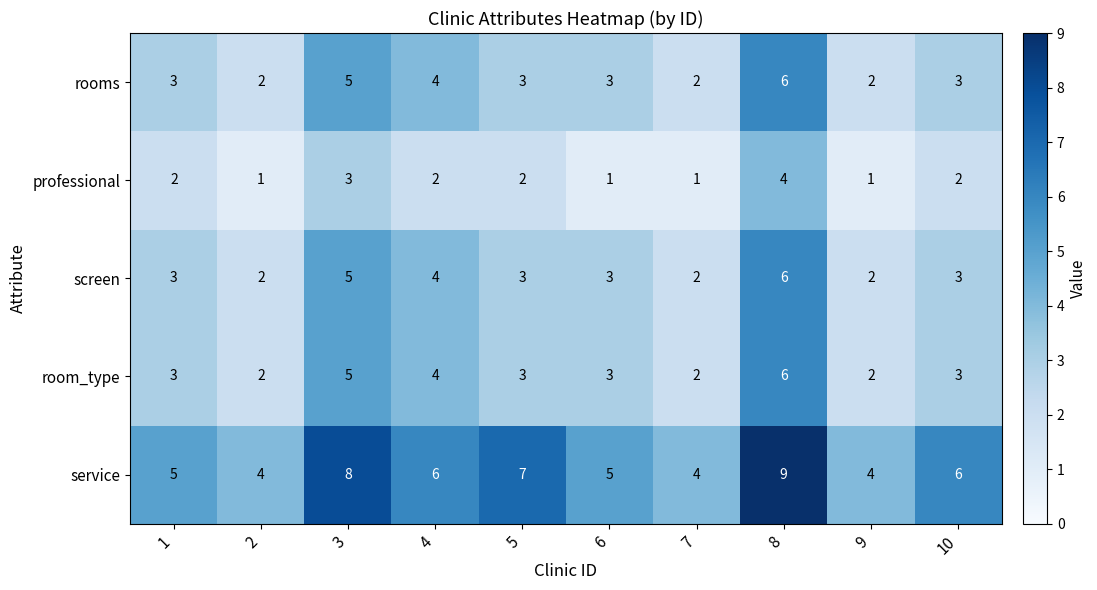

At which category is the sum across all series the highest?

8